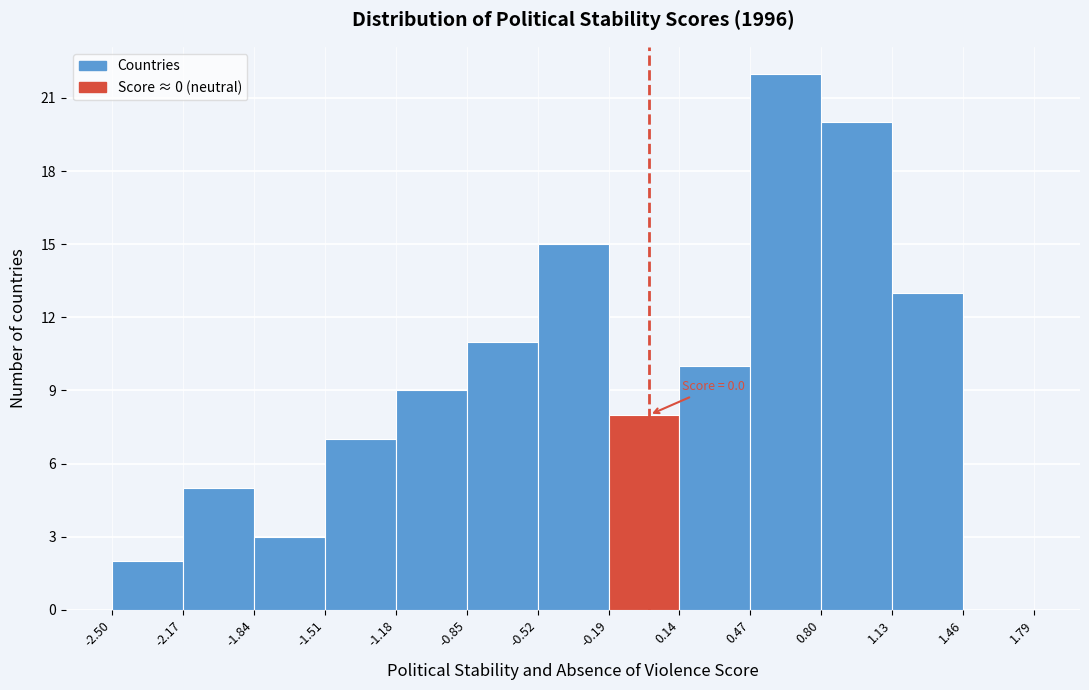

Over which range of the x-axis is the bar tallest?

0.47 to 0.80